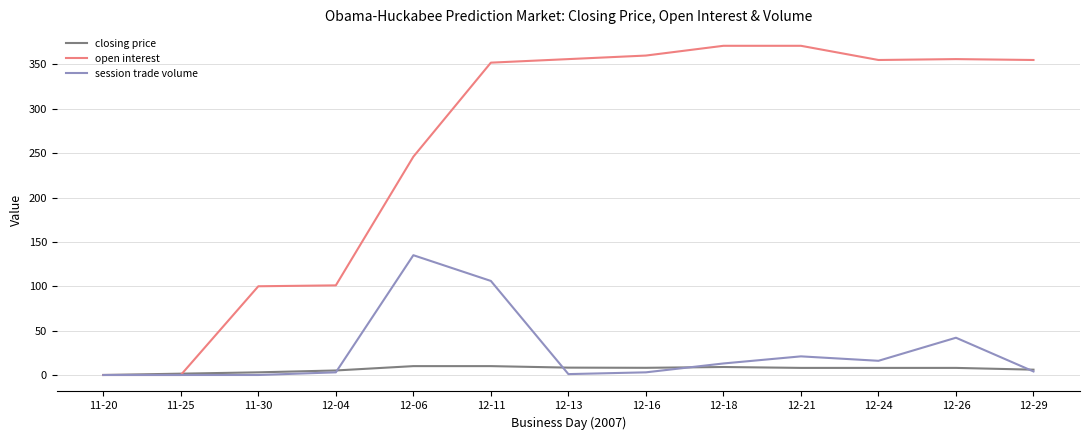

What is the maximum value for session trade volume?

135.0